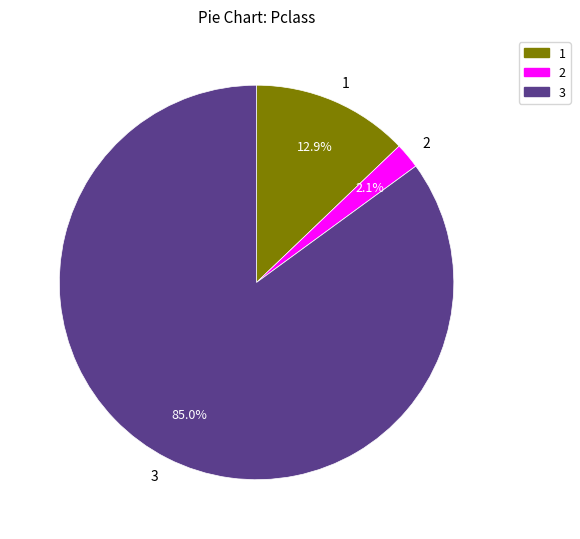

How many slices are in this pie chart?

3